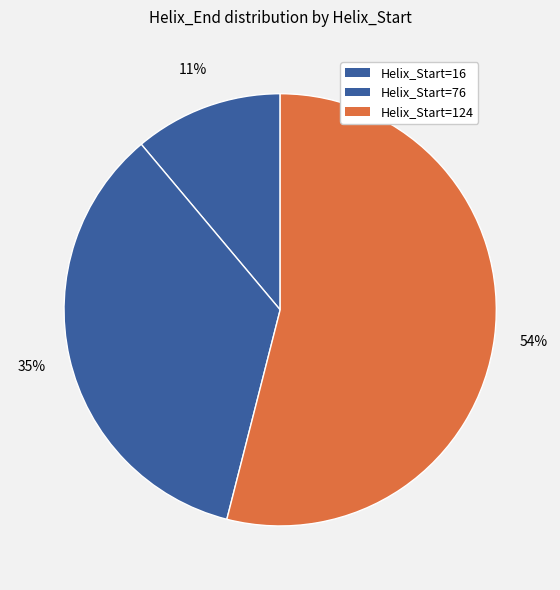

Rank the categories by value from highest to lowest.

124, 76, 16